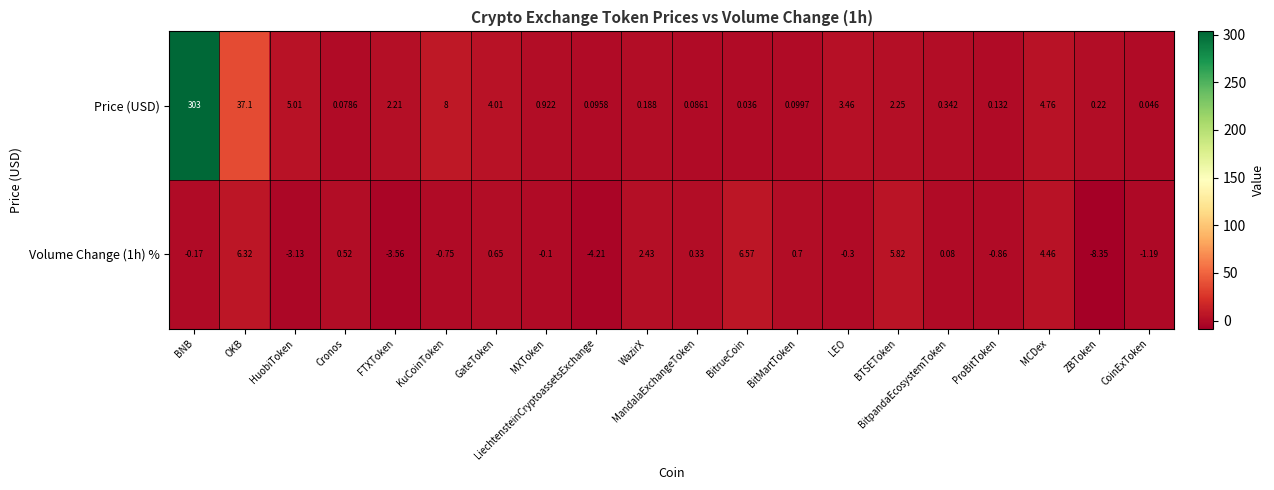

Which category has the lowest value in the Volume Change (1h) % series?

ZBToken